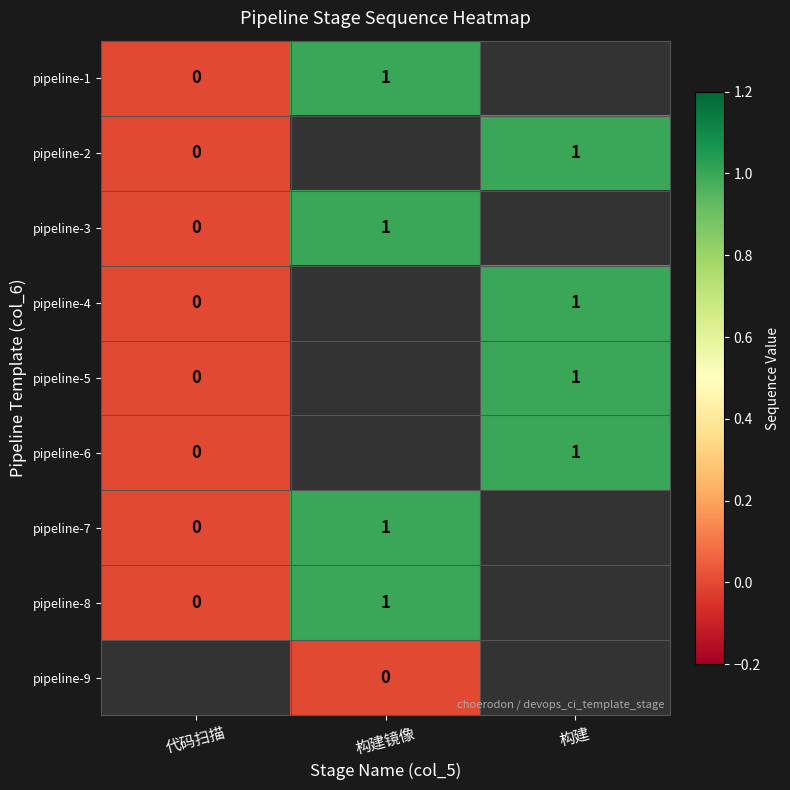

Rank the series by their average value, from highest to lowest.

pipeline-1, pipeline-2, pipeline-3, pipeline-4, pipeline-5, pipeline-6, pipeline-7, pipeline-8, pipeline-9